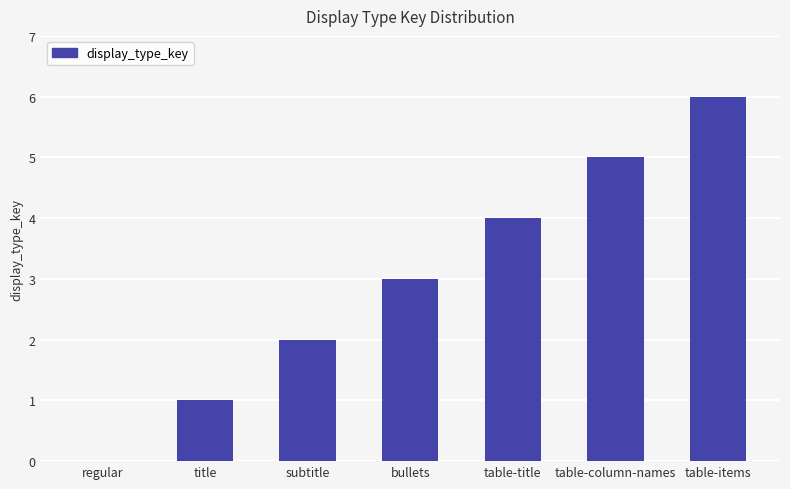

Reading right to left, what are all the values shown in this chart?

table-items=6	table-column-names=5	table-title=4	bullets=3	subtitle=2	title=1	regular=0